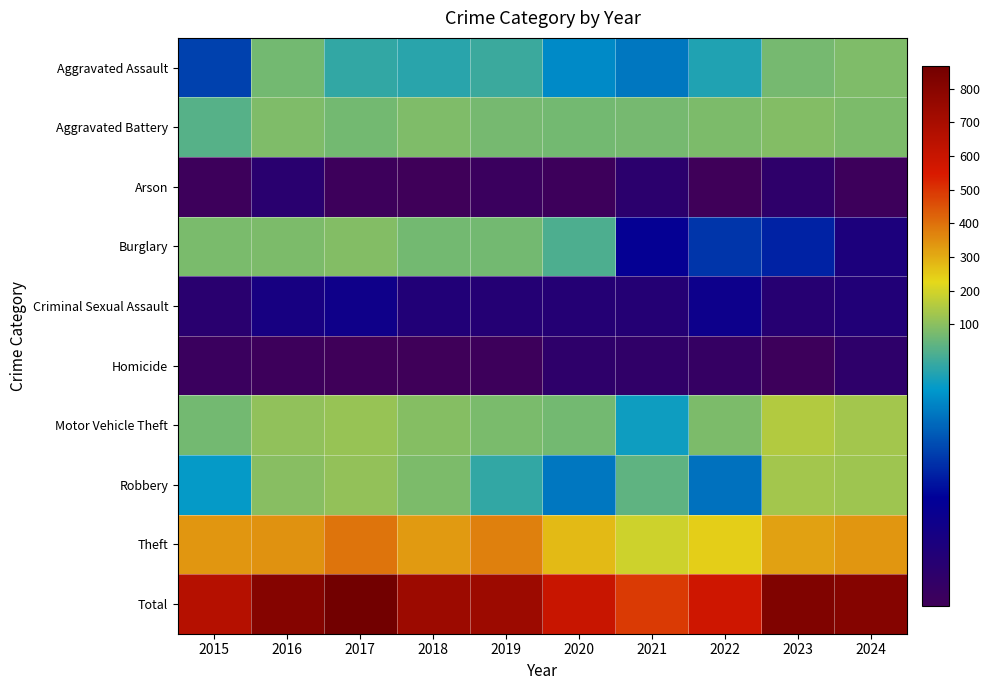

Reading right to left, what are all the values shown in this chart?

Aggravated Assault: 2024=83	2023=70	2022=57	2021=48	2020=51	2019=60	2018=58	2017=59	2016=66	2015=39
Aggravated Battery: 2024=81	2023=88	2022=81	2021=72	2020=67	2019=72	2018=83	2017=69	2016=82	2015=63
Arson: 2024=4	2023=10	2022=3	2021=11	2020=4	2019=5	2018=3	2017=4	2016=12	2015=4
Burglary: 2024=17	2023=34	2022=37	2021=26	2020=62	2019=68	2018=68	2017=89	2016=79	2015=76
Criminal Sexual Assault: 2024=15	2023=13	2022=23	2021=14	2020=14	2019=14	2018=15	2017=22	2016=19	2015=12
Homicide: 2024=10	2023=4	2022=7	2021=9	2020=10	2019=4	2018=3	2017=3	2016=4	2015=5
Motor Vehicle Theft: 2024=133	2023=154	2022=80	2021=55	2020=66	2019=77	2018=94	2017=117	2016=107	2015=67
Robbery: 2024=127	2023=134	2022=47	2021=64	2020=48	2019=59	2018=81	2017=112	2016=96	2015=54
Theft: 2024=337	2023=317	2022=242	2021=193	2020=276	2019=375	2018=331	2017=393	2016=343	2015=338
Total: 2024=807	2023=824	2022=577	2021=492	2020=598	2019=734	2018=736	2017=868	2016=808	2015=658